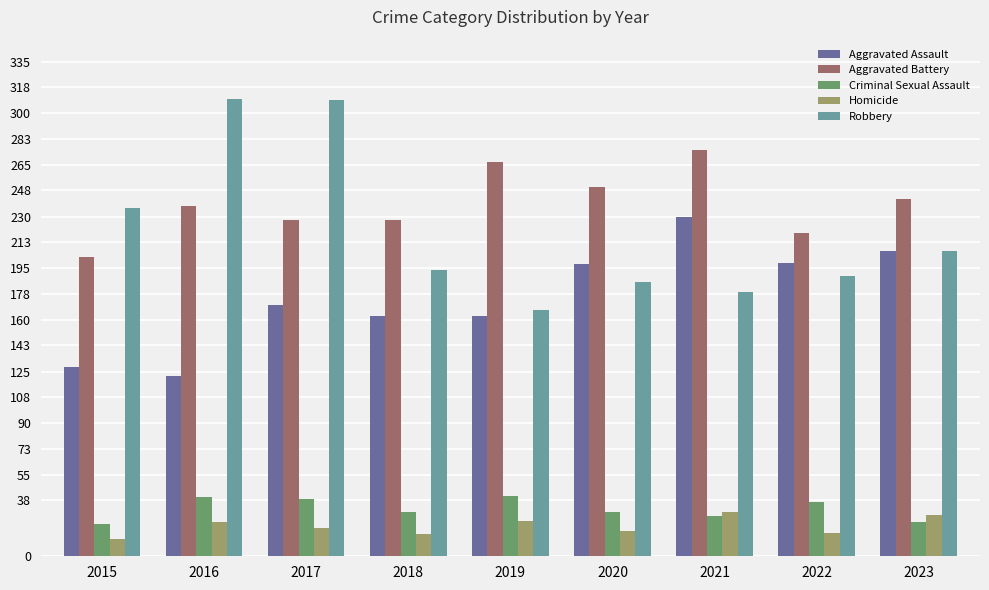

What are all the series names shown in the legend?

Aggravated Assault, Aggravated Battery, Criminal Sexual Assault, Homicide, Robbery